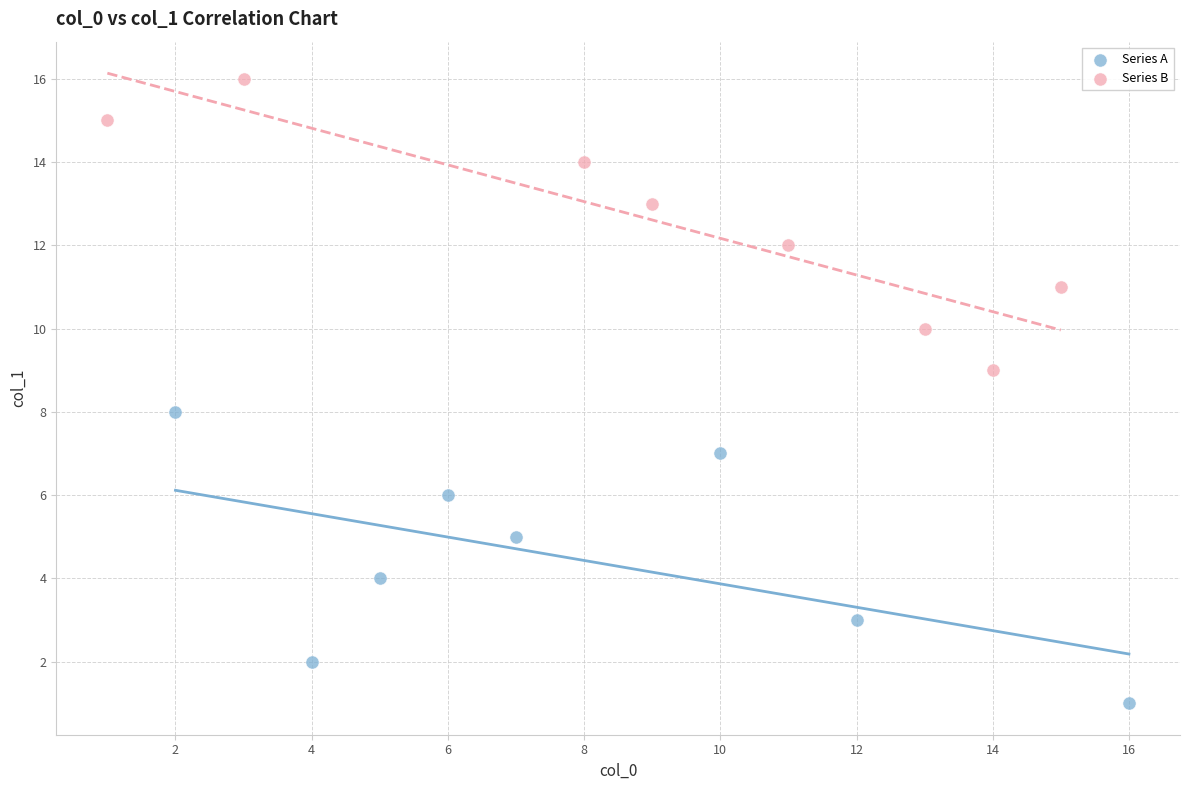

Which series contains the lowest Y value?

Series A